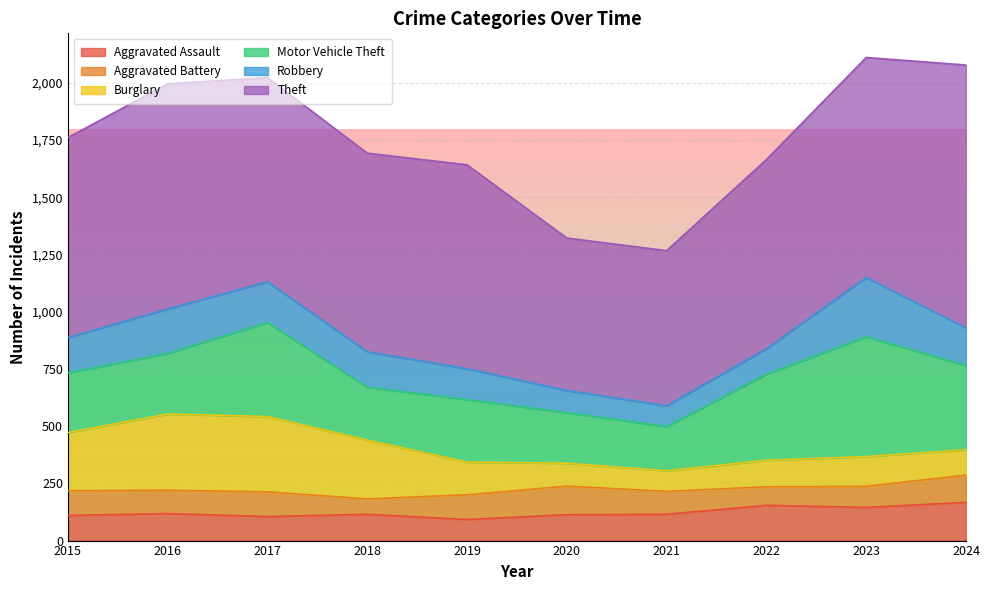

Where does the Aggravated Assault series first go above 115?

2016